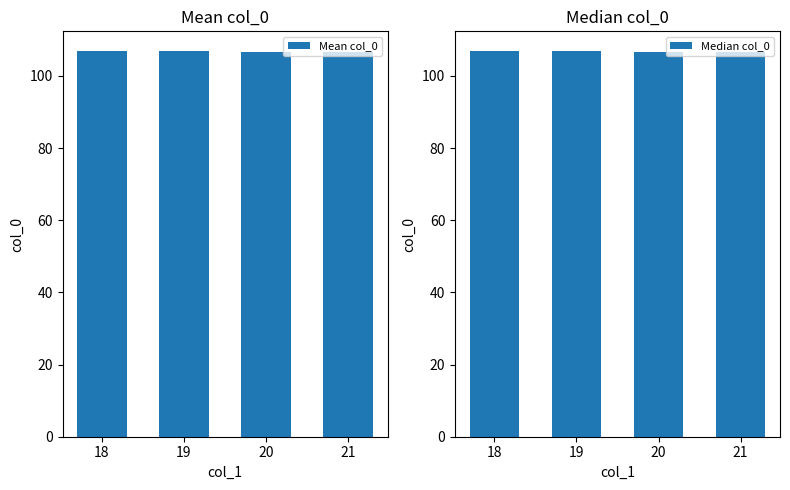

At which label is Mean col_0 closest to 106?

20